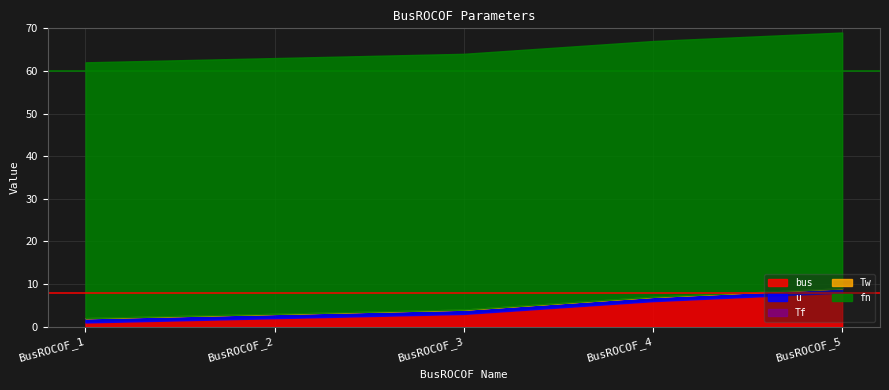

What is the sum of all u values?

5.0